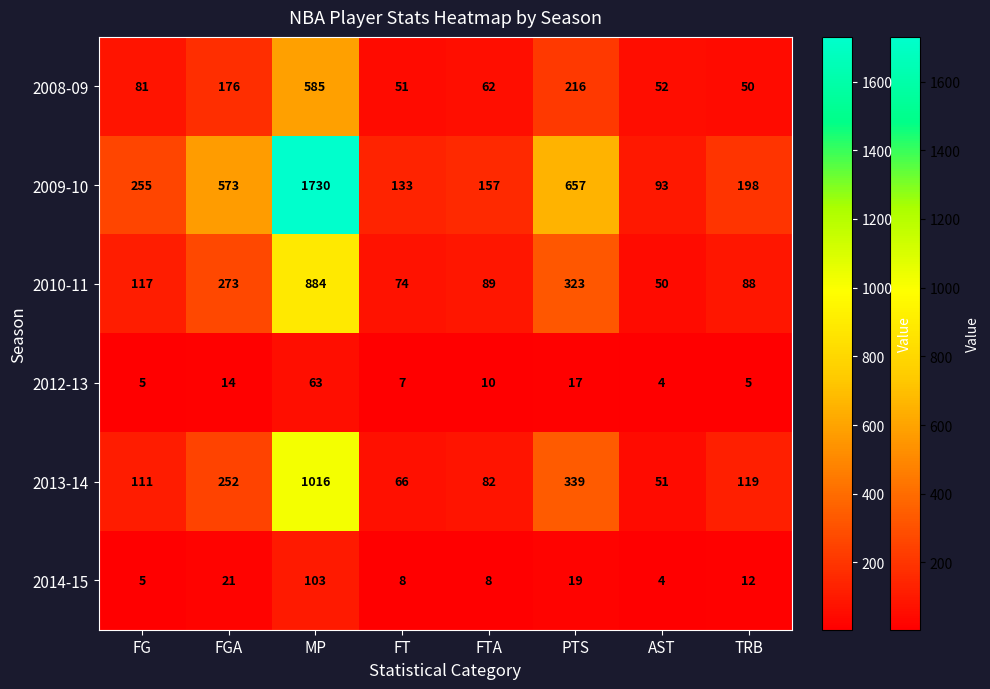

What is the approximate value of 2012-13 at PTS, to the nearest 5?

15